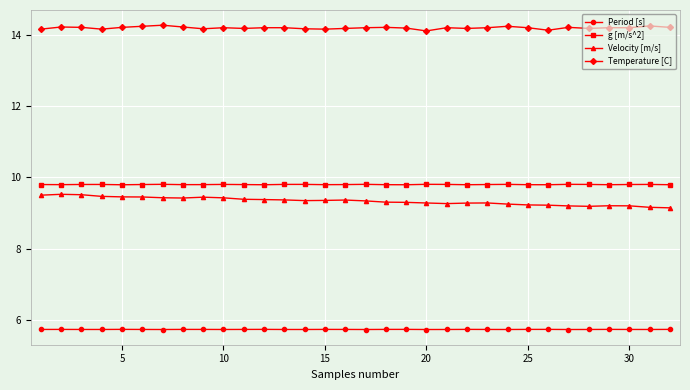

What is the maximum value shown in the chart?

14.3